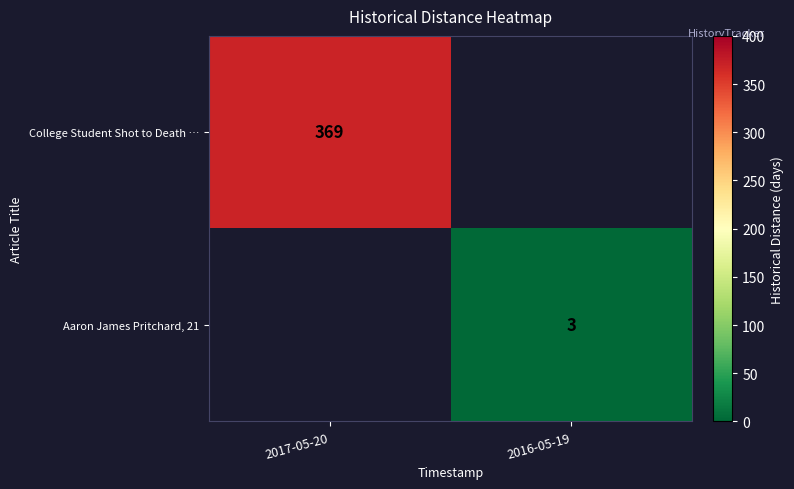

The value of Aaron James Pritchard, 21 at 2016-05-19 is 3. True or false?

True